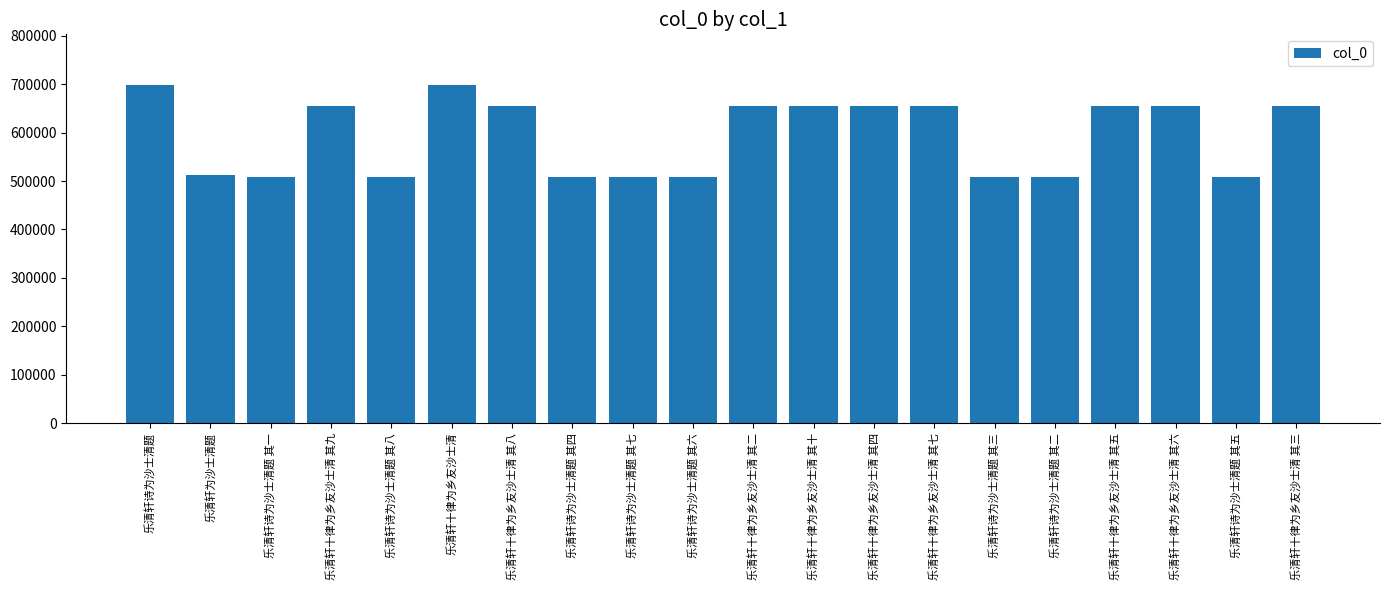

What is the label of the 15th bar from the left?

乐清轩诗为沙士清题 其三